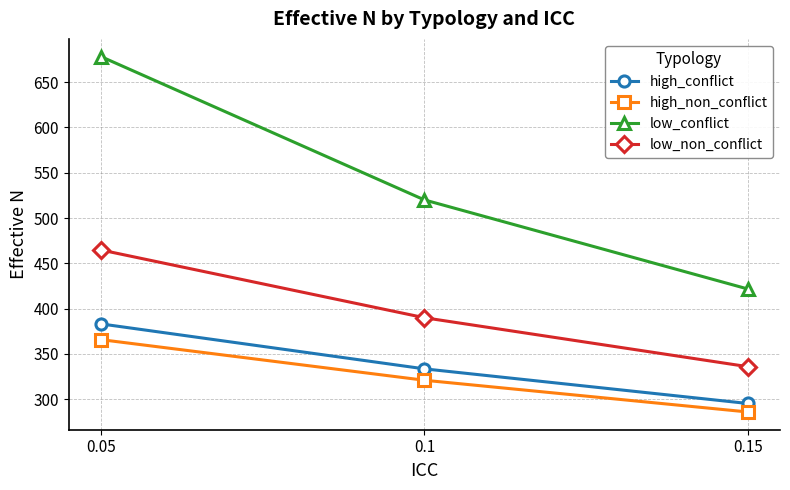

Which category has the highest value in the low_non_conflict series?

0.05